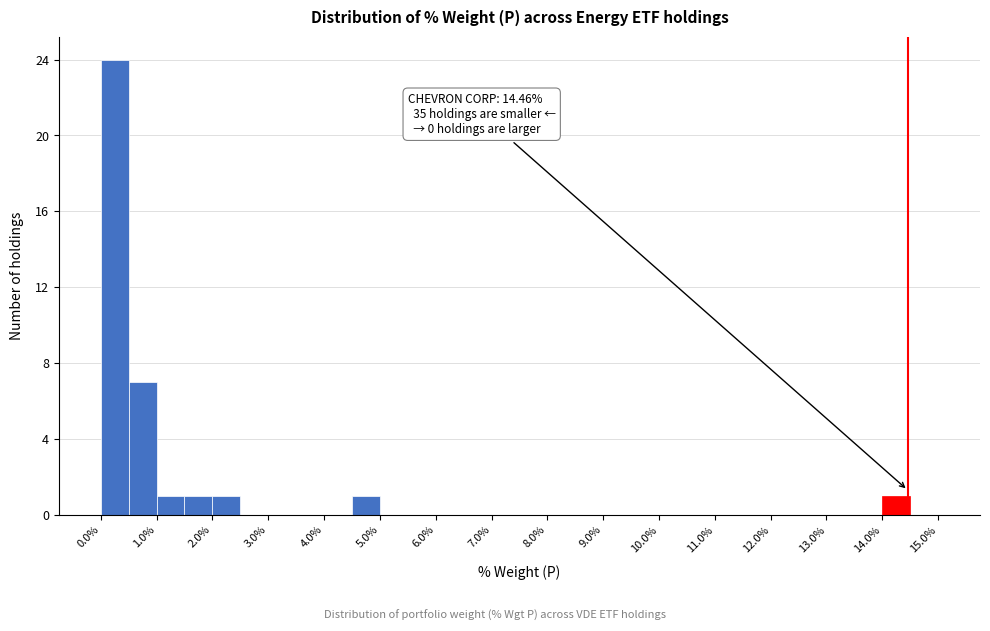

Which range on the x-axis has the tallest bar?

0.0 to 0.5